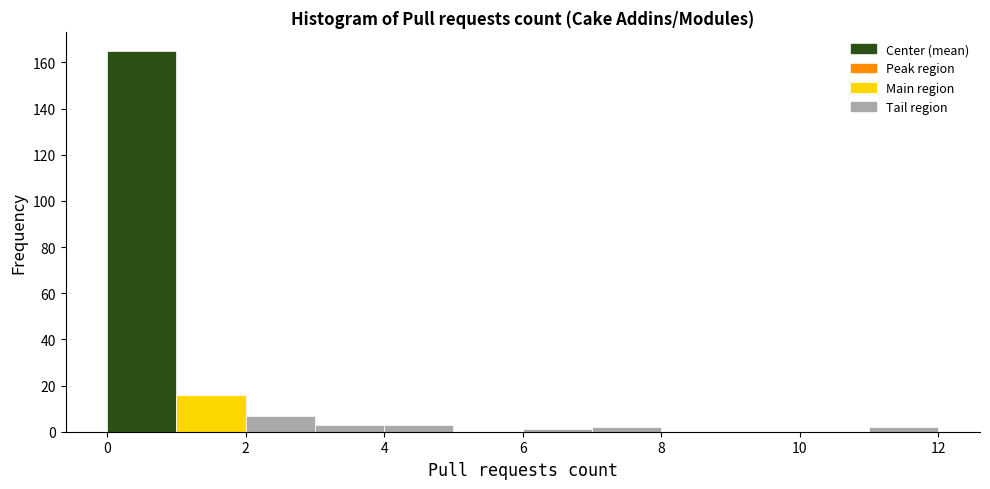

Reading left to right, list every bar in this chart as the range it spans on the x-axis followed by its height. The values are not printed on the chart, so give them approximately, as read against the axis.

0 to 1: 166
1 to 2: 16
2 to 3: 8
3 to 4: 4
4 to 5: 4
5 to 6: 0
6 to 7: under 2
7 to 8: 2
8 to 9: 0
9 to 10: 0
10 to 11: 0
11 to 12: 2